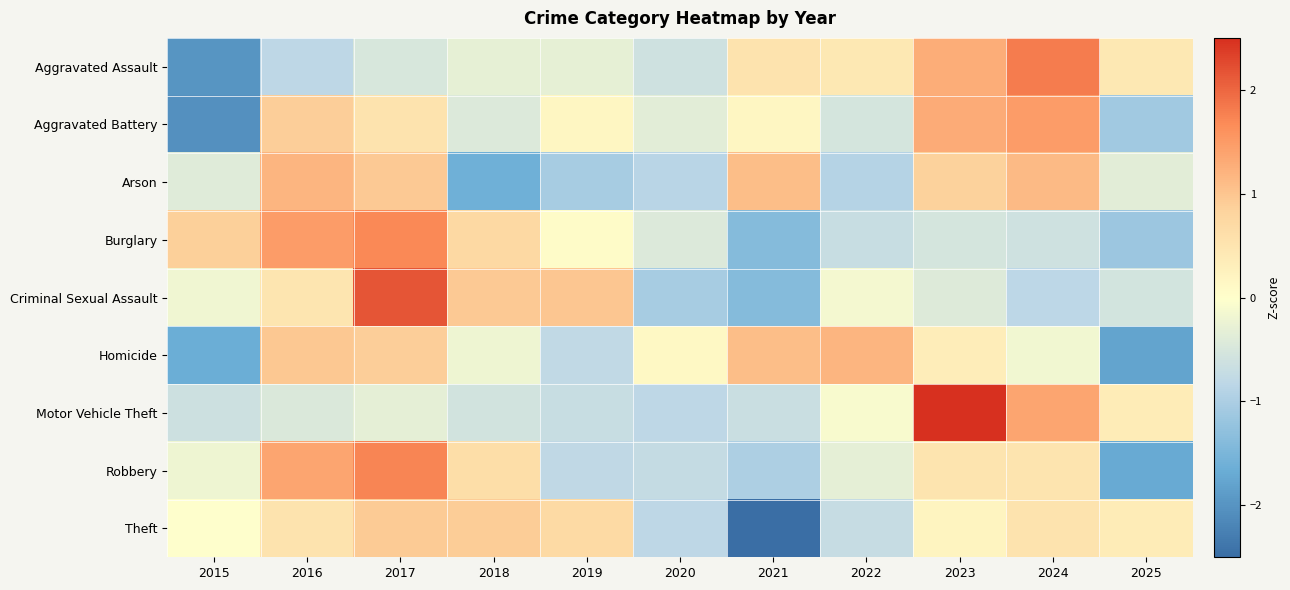

At 2025, list the series in order from smallest to largest.

Homicide, Robbery, Burglary, Aggravated Battery, Criminal Sexual Assault, Arson, Motor Vehicle Theft, Theft, Aggravated Assault